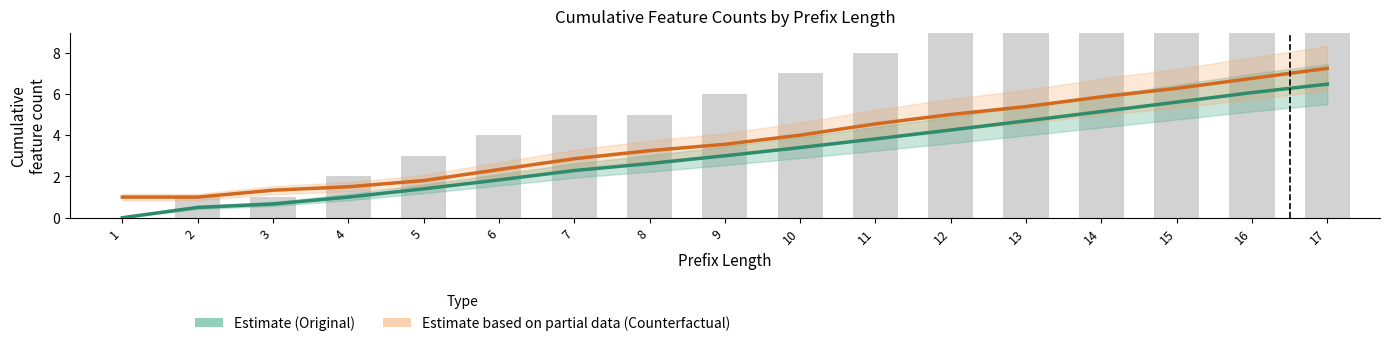

What is the total value across all series at 1?

1.0